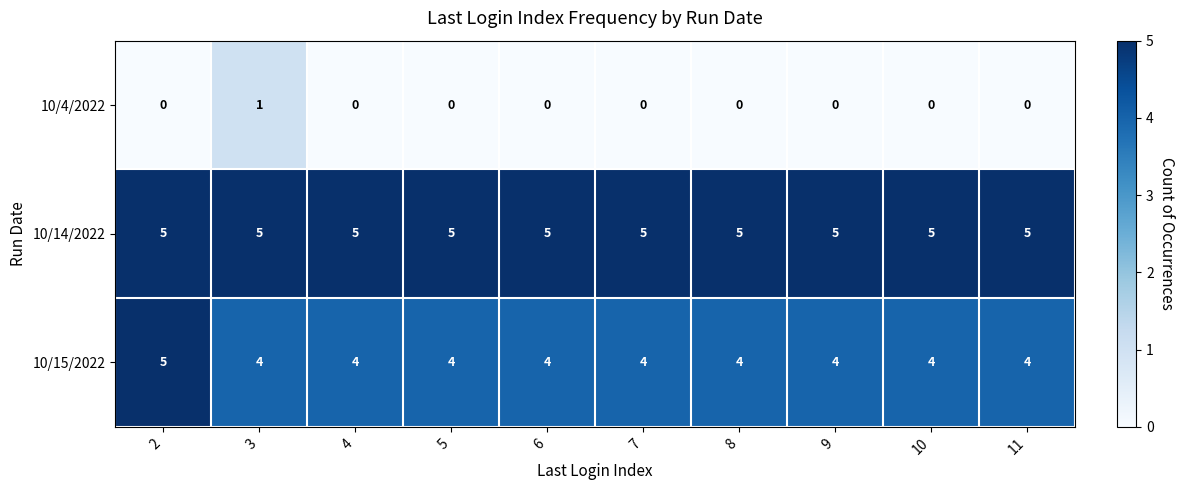

True or false: 10/15/2022 has a value of 4 at 3.

True